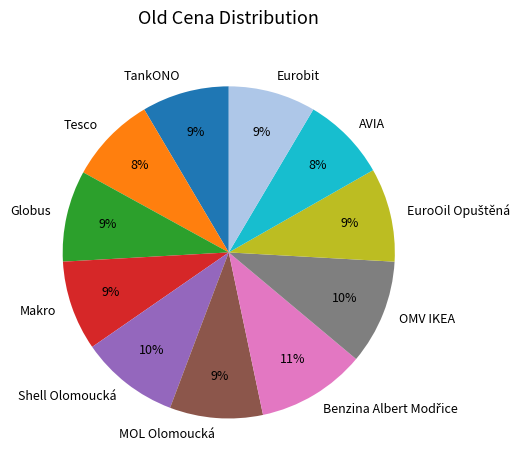

True or false: MOL Olomoucká accounts for 9% of the total.

True